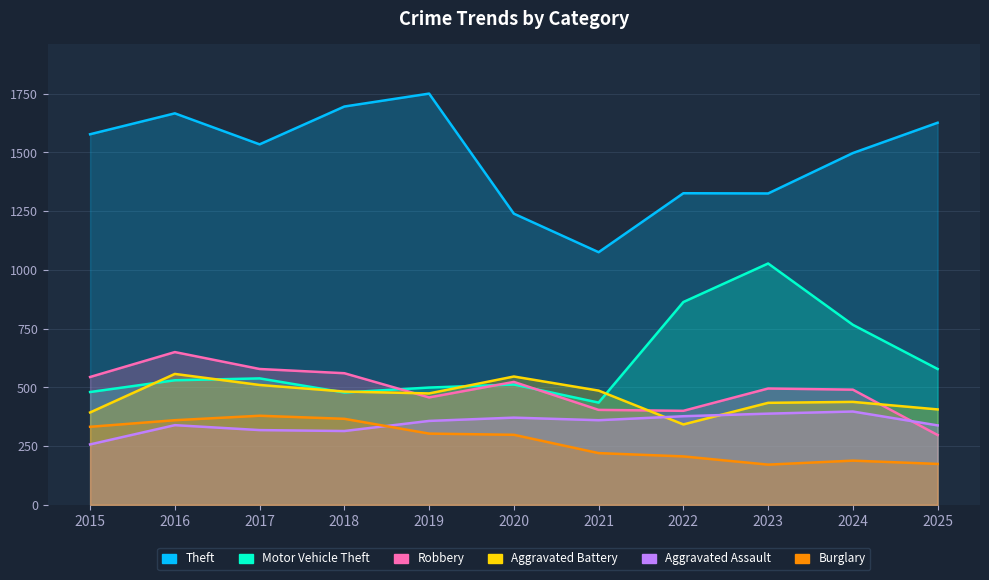

What is the sum of all Motor Vehicle Theft values?

6706